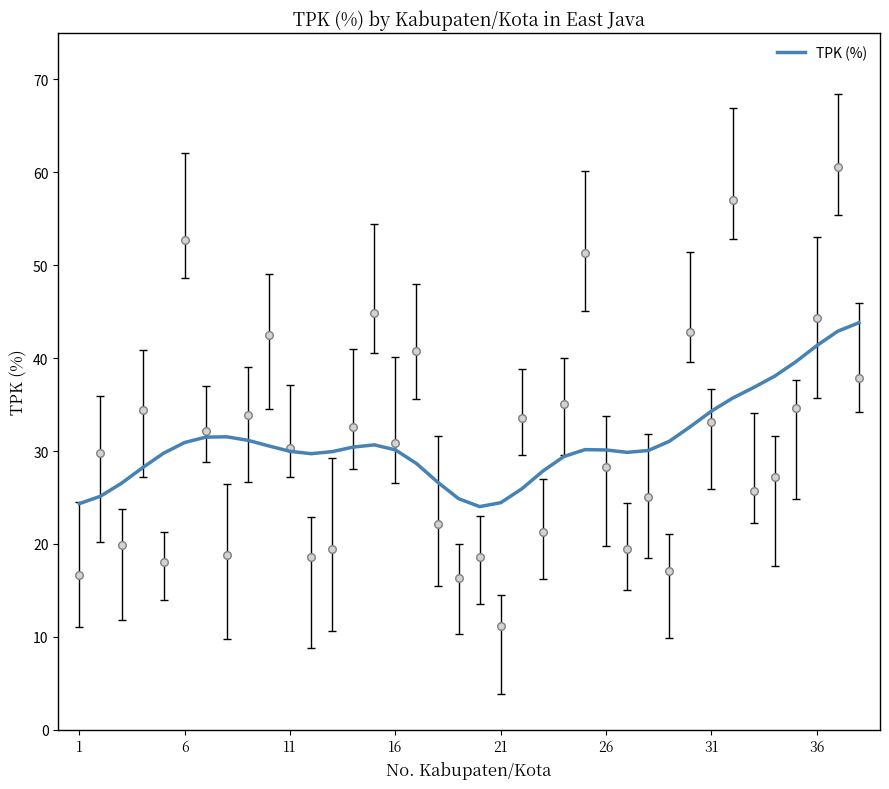

What is the maximum value for TPK (%)?

43.8